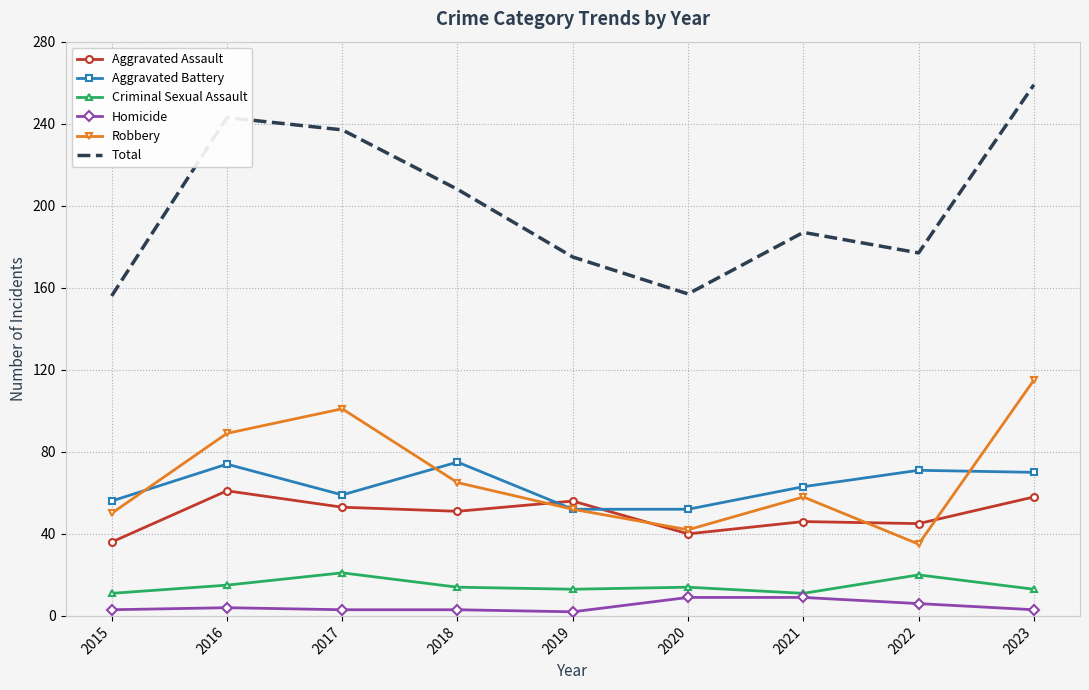

How many interior local peaks does the Total series have?

2